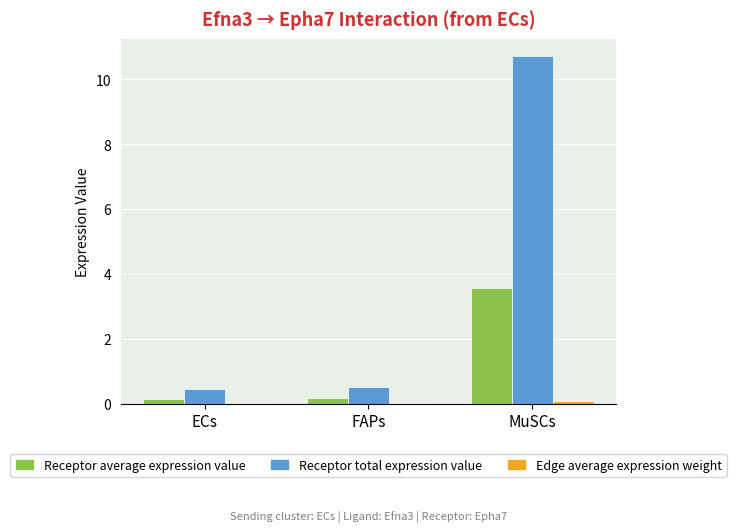

How many data points does each series have?

3